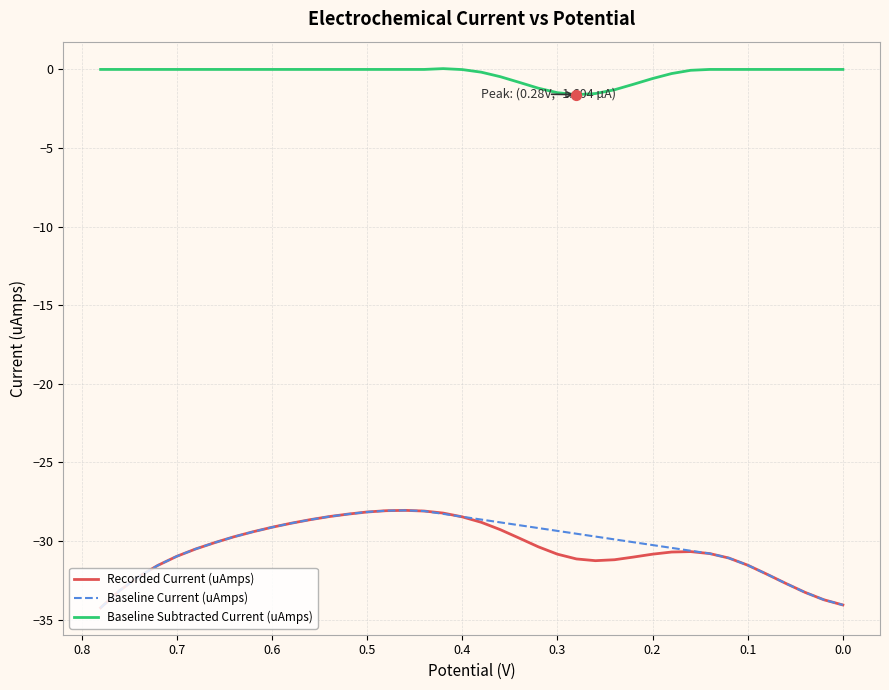

Is the value of Baseline Current (uAmps) at 33 greater than the value of Recorded Current (uAmps) at 15?

No